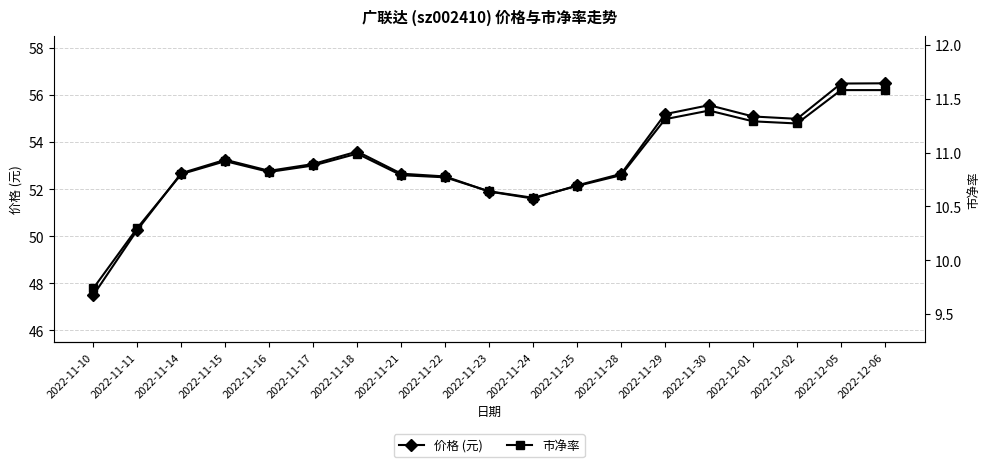

Which category has the highest value in the 市净率 series?

2022-12-05